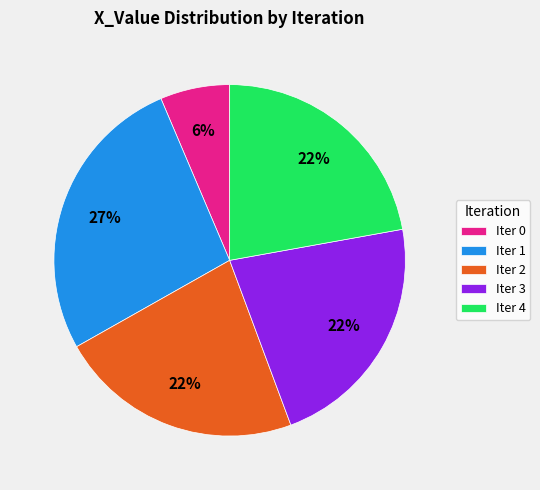

To the nearest percent, what is the combined percentage of Iter 1 and Iter 0?

33%